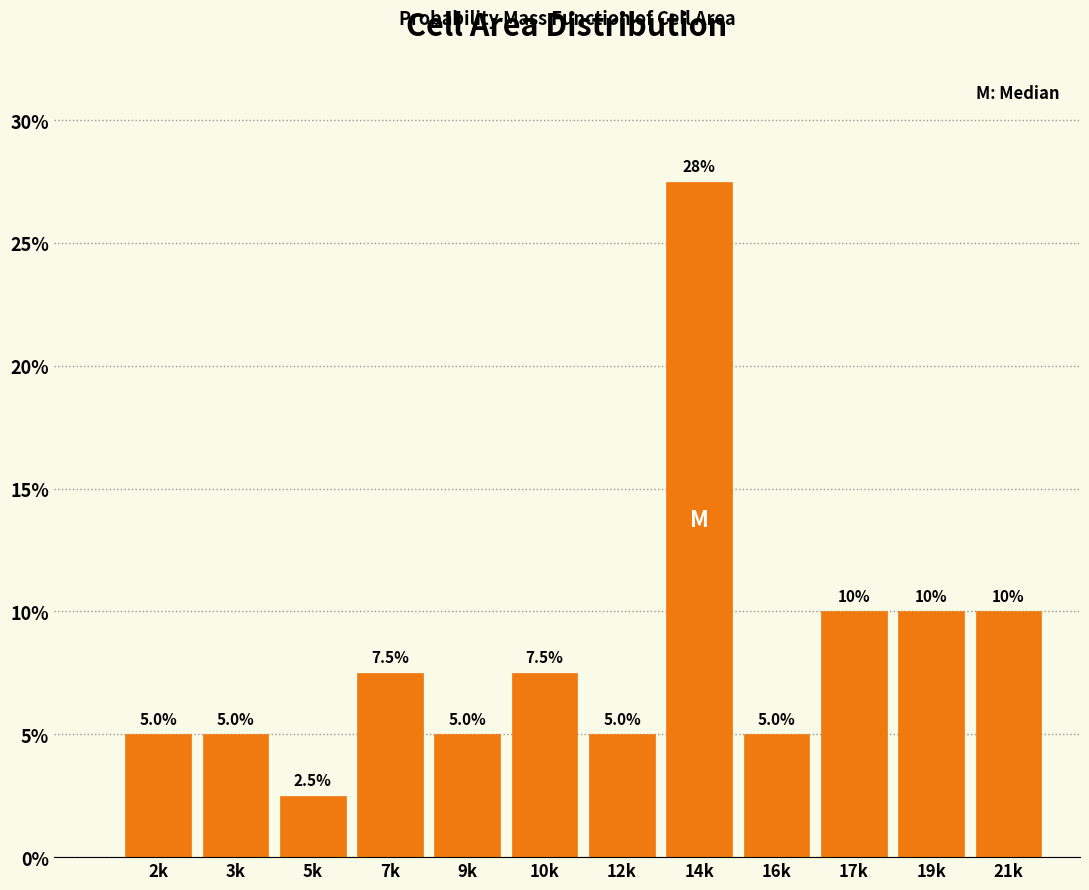

Reading left to right, transcribe all the data shown in this chart.

5.0	5.0	2.5	7.5	5.0	7.5	5.0	27.5	5.0	10.0	10.0	10.0